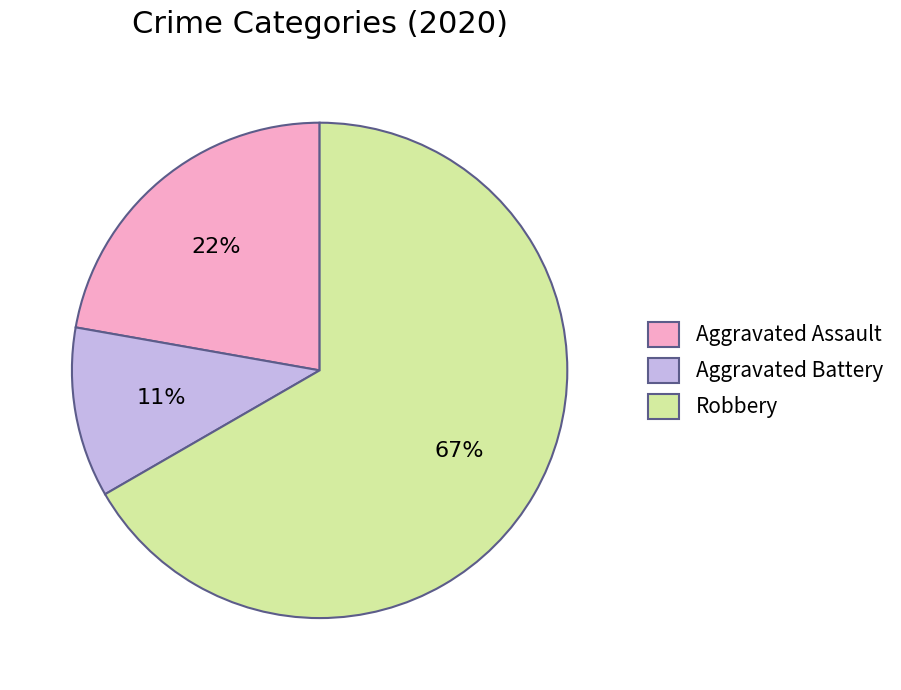

What percentage is the Aggravated Assault slice, to the nearest percent?

22%